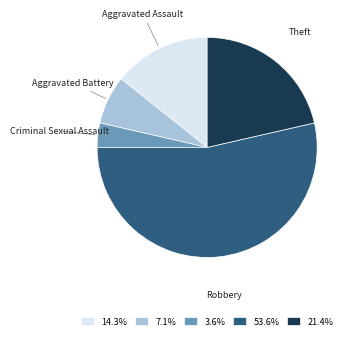

Combined, do 21.4% and 14.3% account for over 50%?

No